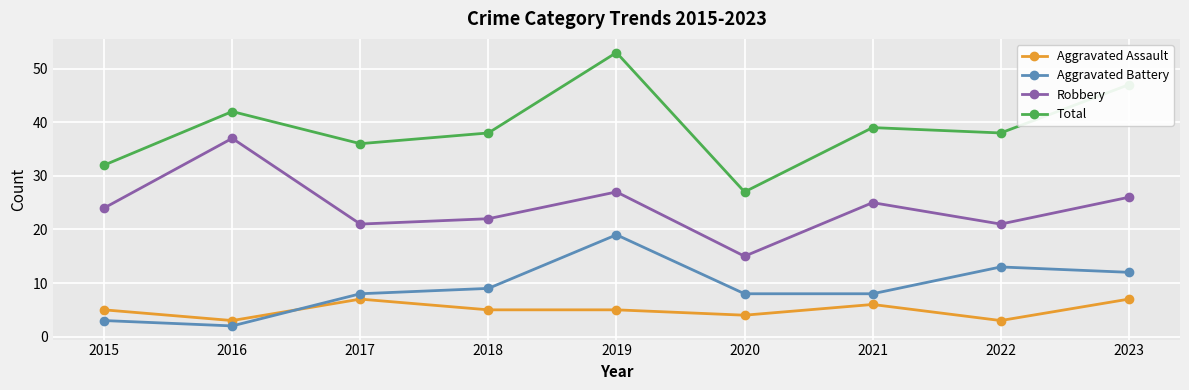

True or false: Aggravated Battery and Total intersect in this chart.

False